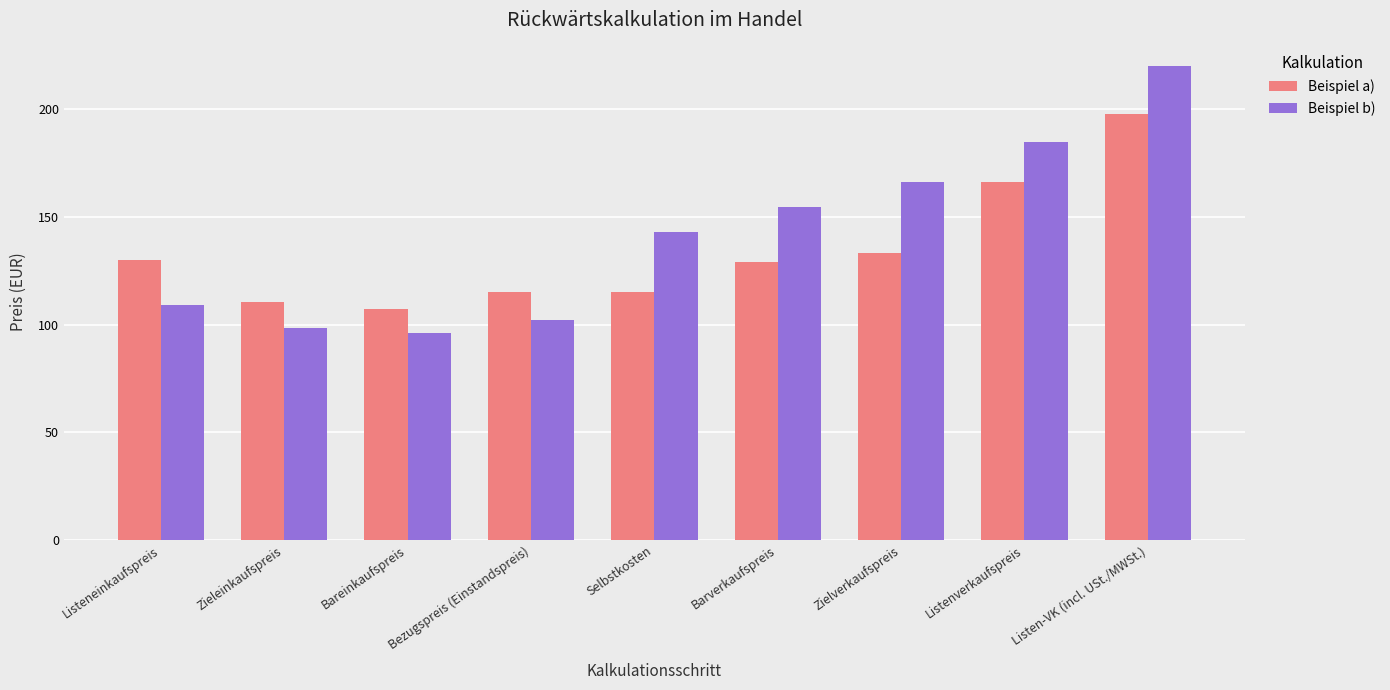

How many groups of bars are there?

9